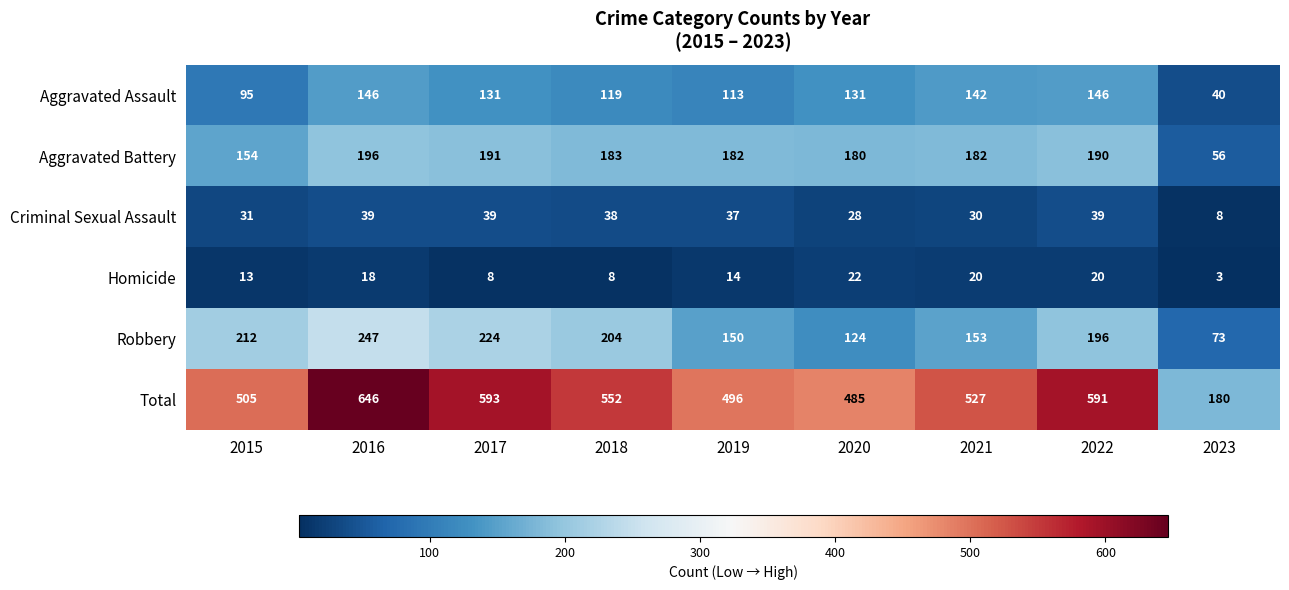

What is the average value of the Aggravated Battery series?

168